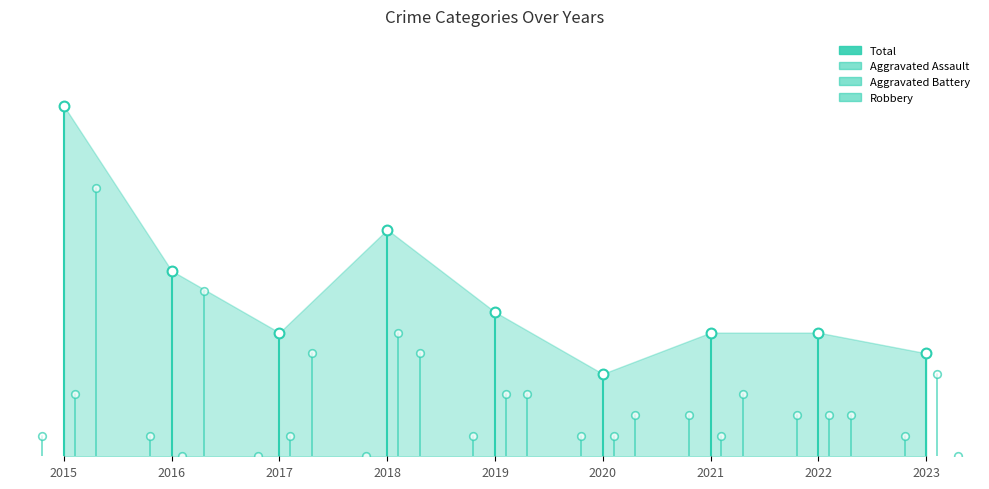

Which series reaches the minimum Y coordinate?

Aggravated Assault